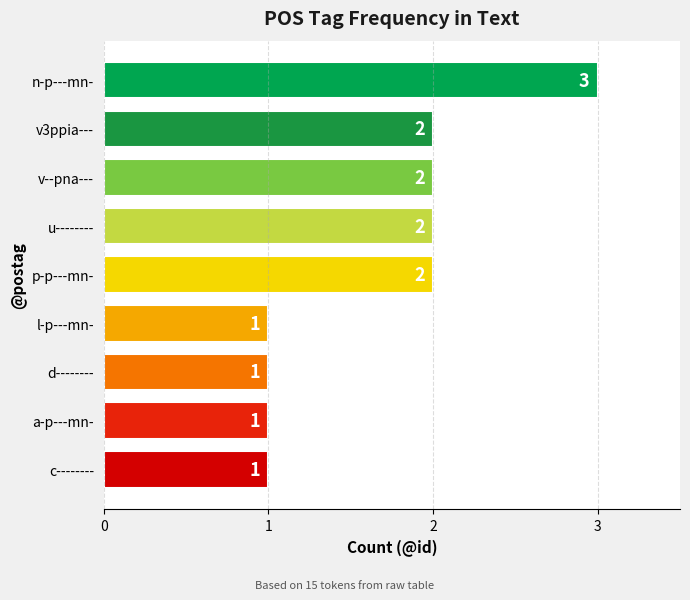

The value at n-p---mn- is 4. True or false?

False